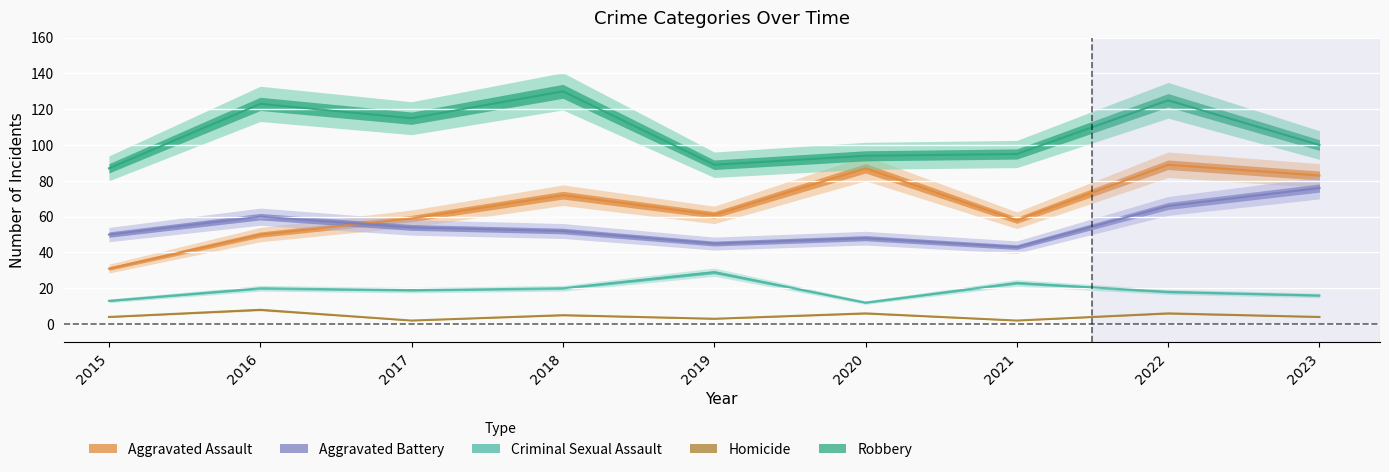

List the labels in order of Aggravated Battery value, smallest first.

2021, 2019, 2020, 2015, 2018, 2017, 2016, 2022, 2023